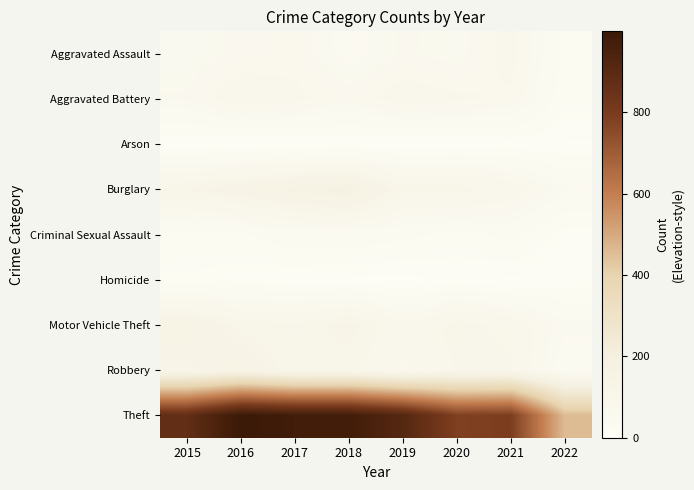

List the series in order of their peak value, lowest first.

Arson, Homicide, Criminal Sexual Assault, Aggravated Assault, Aggravated Battery, Robbery, Motor Vehicle Theft, Burglary, Theft